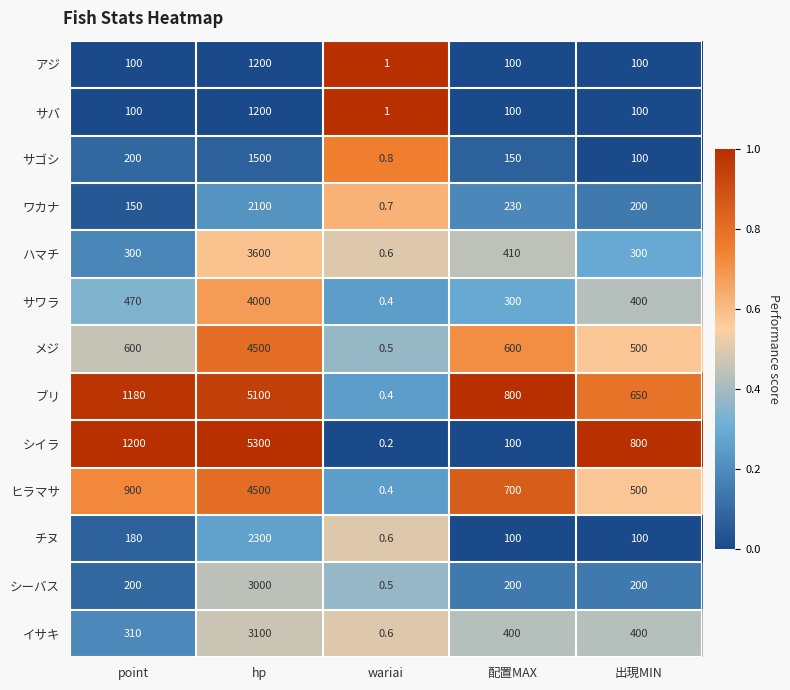

Which series has the largest range (max minus min)?

シイラ